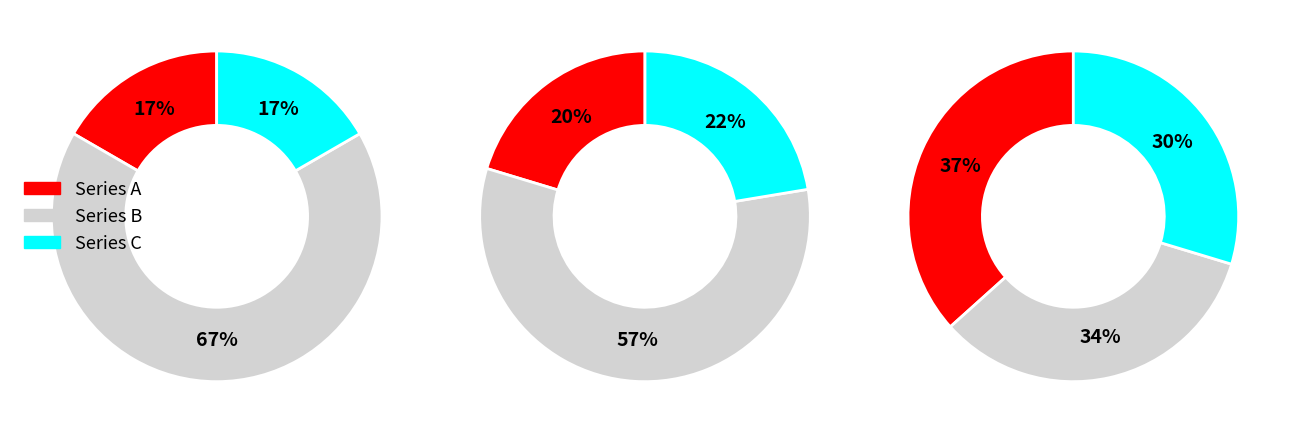

To the nearest percent, what is the difference between the 6 and 1 slice percentages?

4%